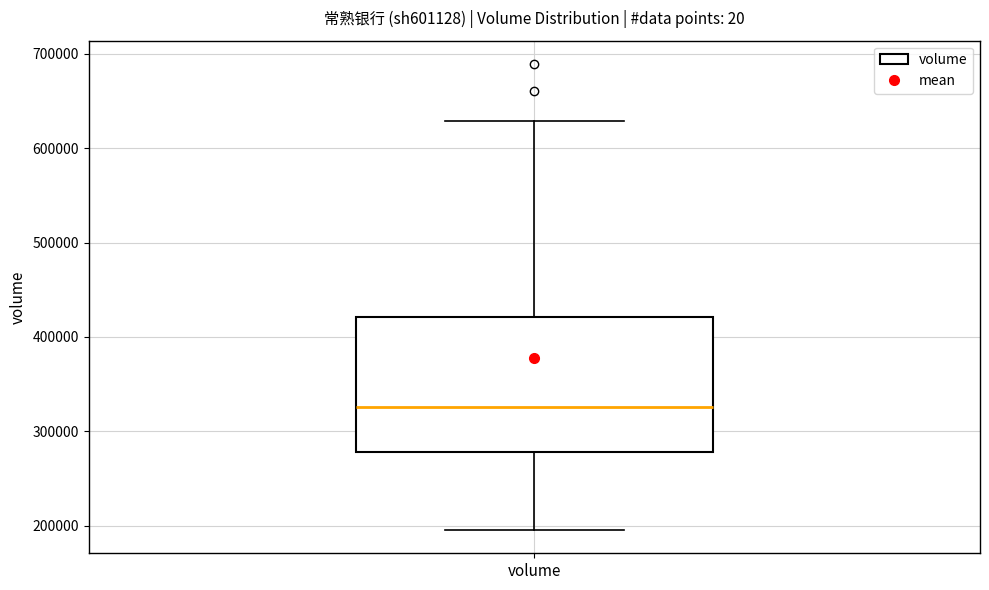

Where does the upper whisker of the box for volume end on the y-axis? The values are not printed on the chart, so give them approximately, as read against the axis.

630000